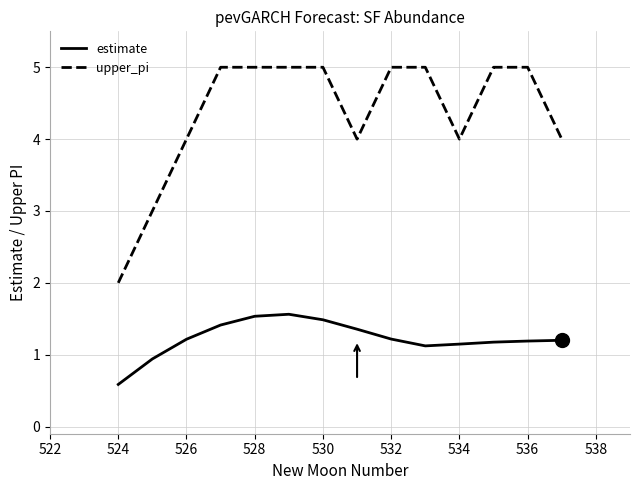

The estimate series shows 2.0 at 534. True or false?

False